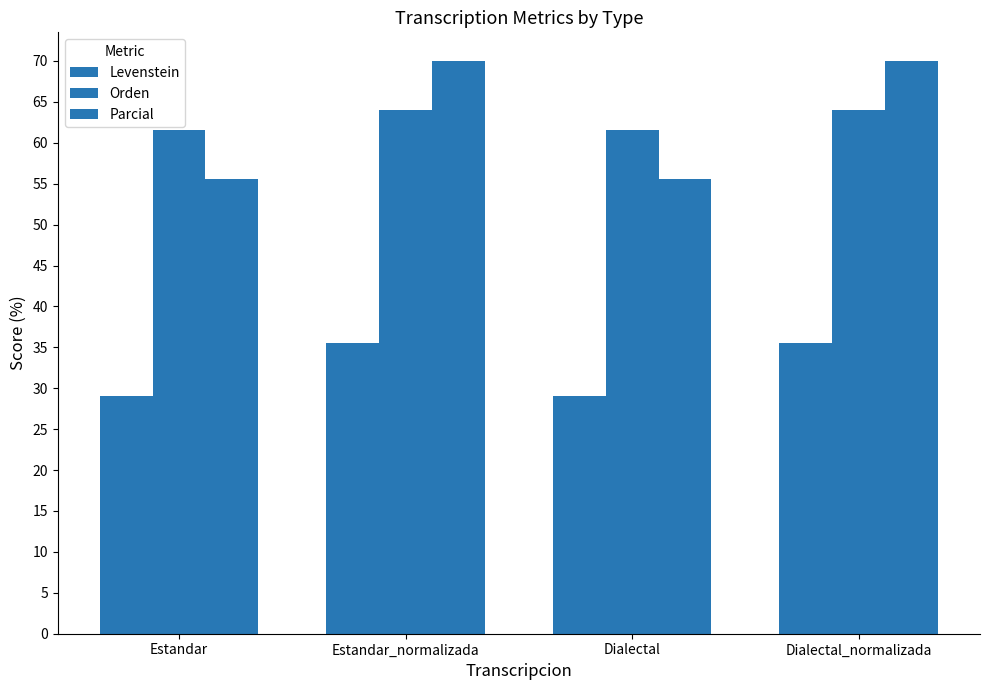

At which label is Orden closest to 62?

Estandar